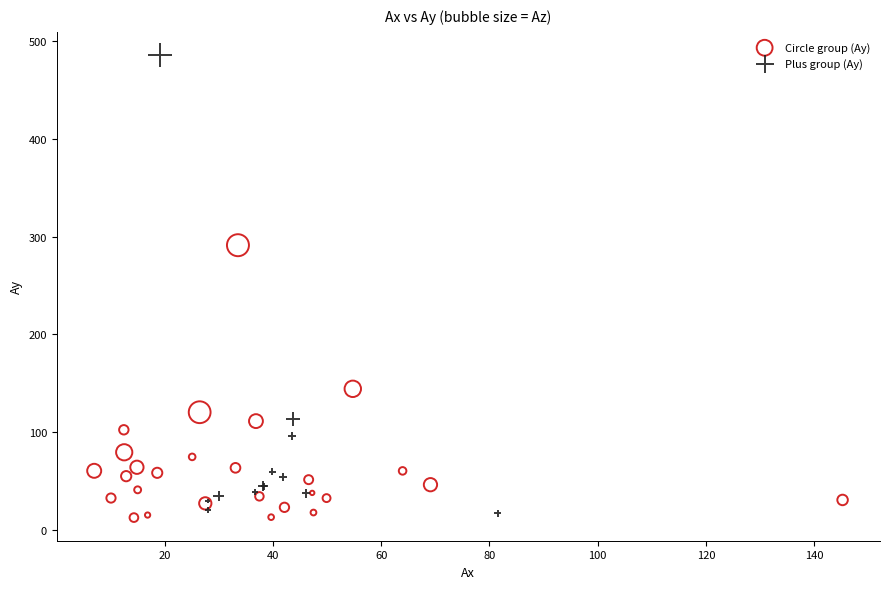

Which series reaches the maximum Y coordinate?

Plus group (Ay)